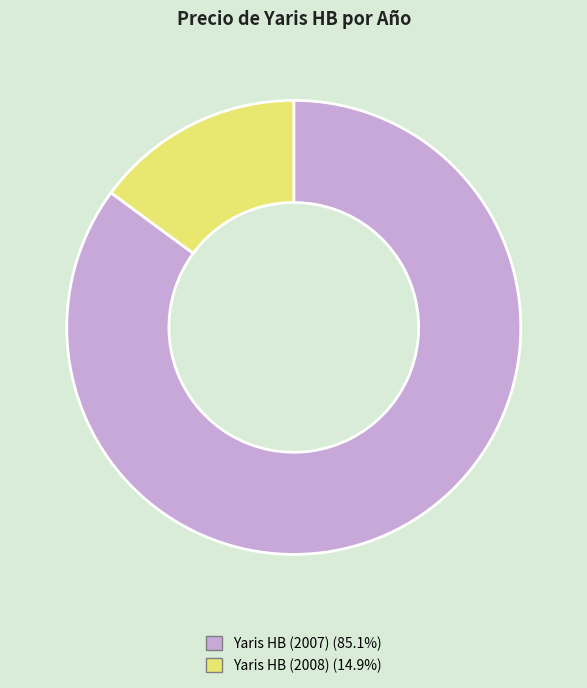

True or false: Yaris HB (2007) accounts for 85% of the total.

True